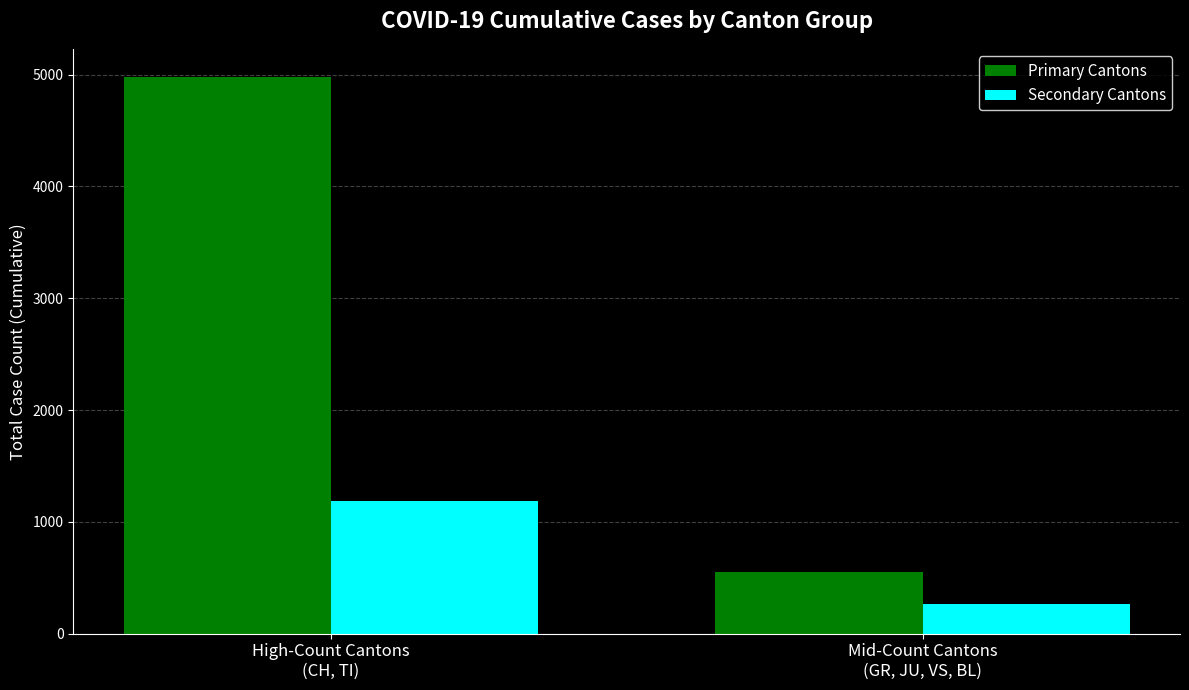

Reading left to right, what are all the values shown in this chart?

Primary Cantons: High-Count Cantons
(CH, TI)=4981	Mid-Count Cantons
(GR, JU, VS, BL)=548
Secondary Cantons: High-Count Cantons
(CH, TI)=1183	Mid-Count Cantons
(GR, JU, VS, BL)=263